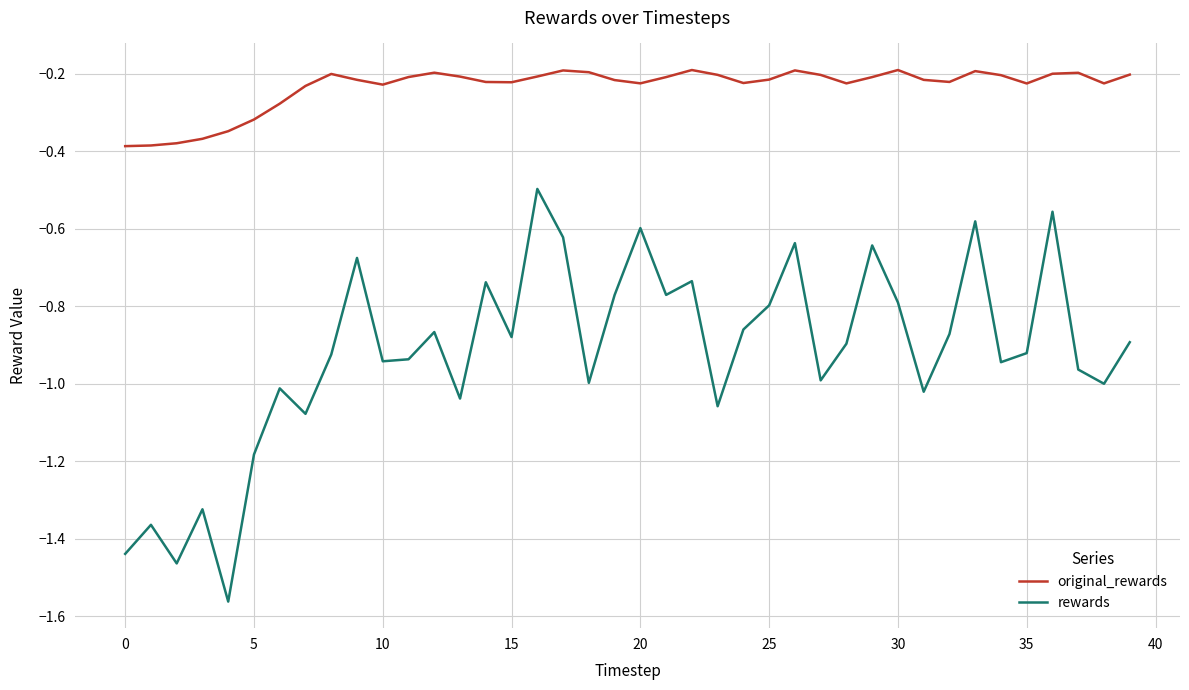

Which series has the largest total across all categories?

original_rewards